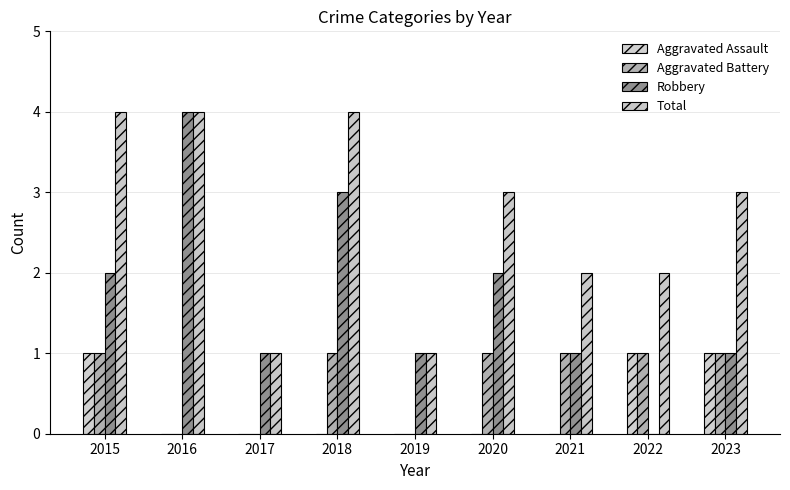

Does the chart contain stacked bars?

No